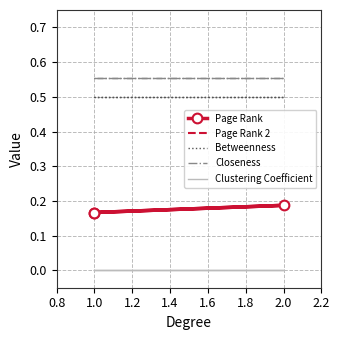

What are all the series names shown in the legend?

Page Rank, Page Rank 2, Betweenness, Closeness, Clustering Coefficient